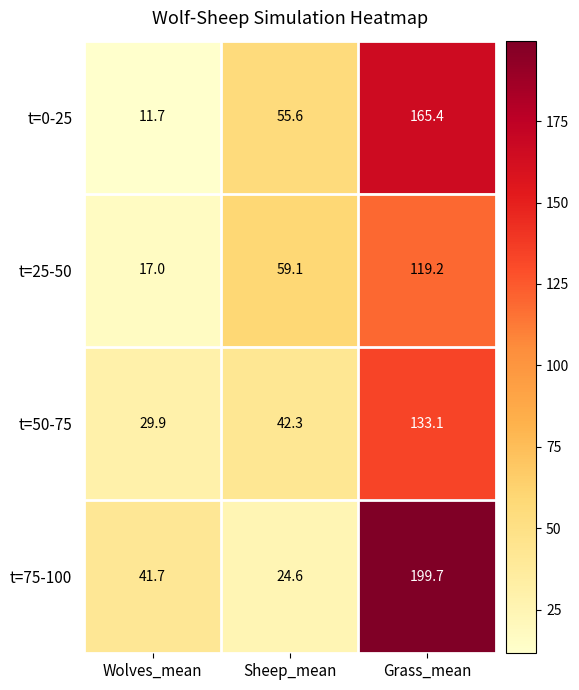

What is the approximate value of t=25-50 at Wolves_mean?

17.0